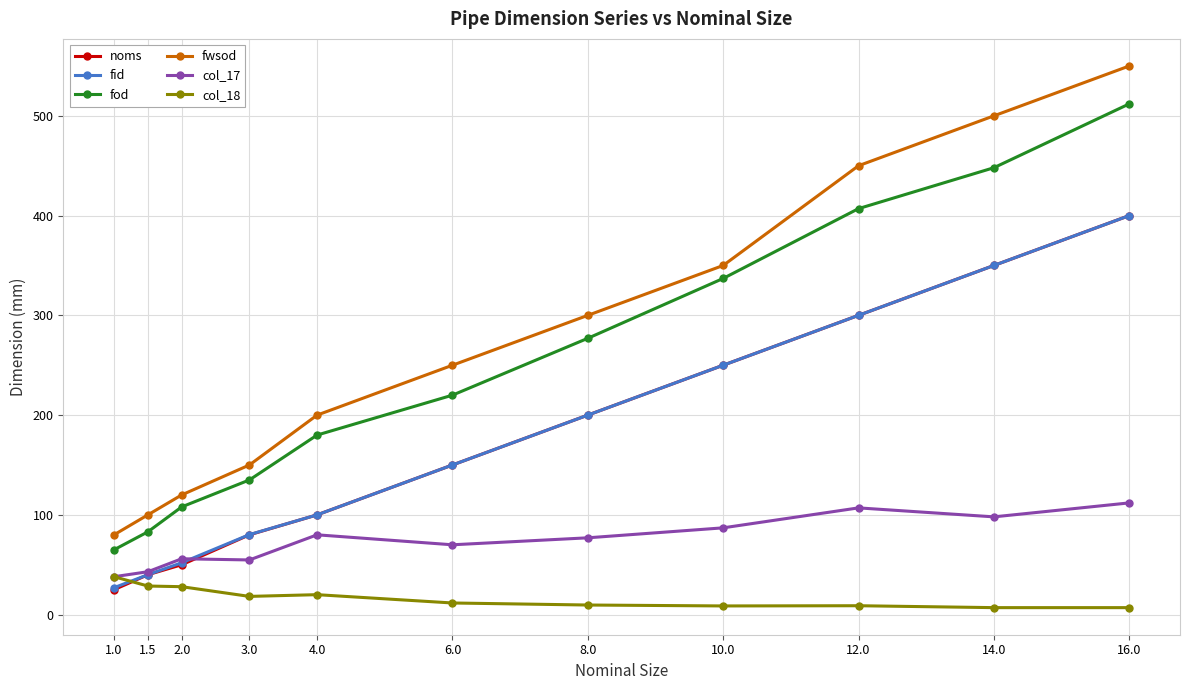

What are all the series names shown in the legend?

noms, fid, fod, fwsod, col_17, col_18